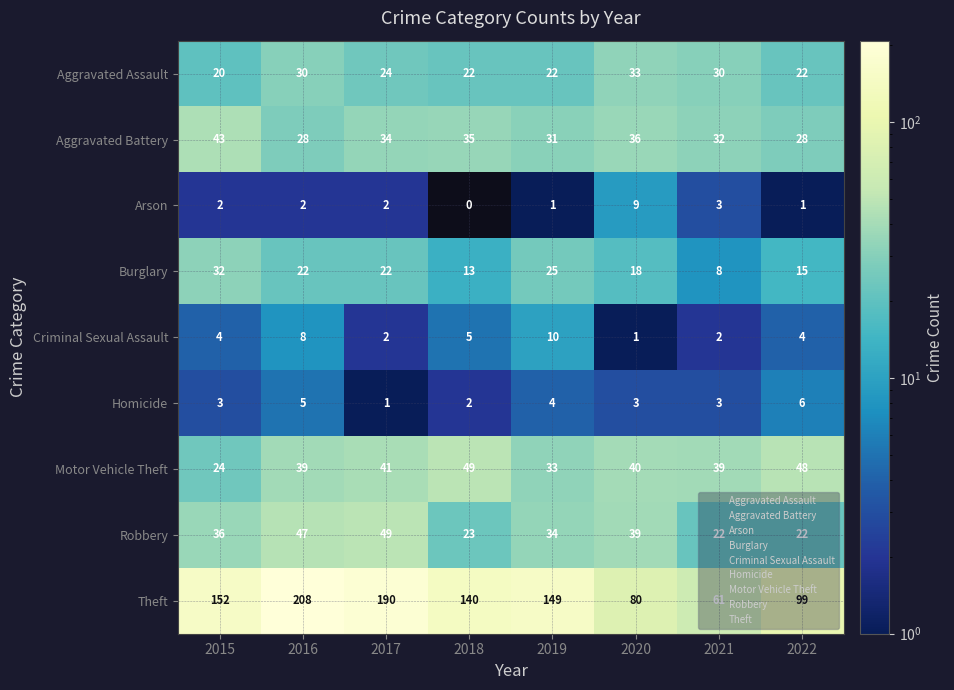

How many values in Arson are above zero?

7